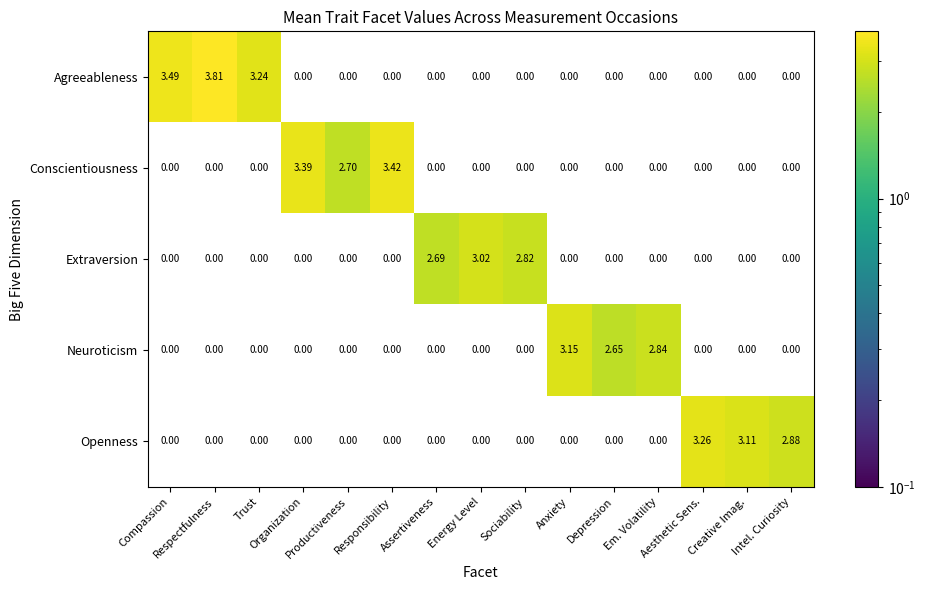

Which series changed the most between Productiveness and Depression?

Conscientiousness